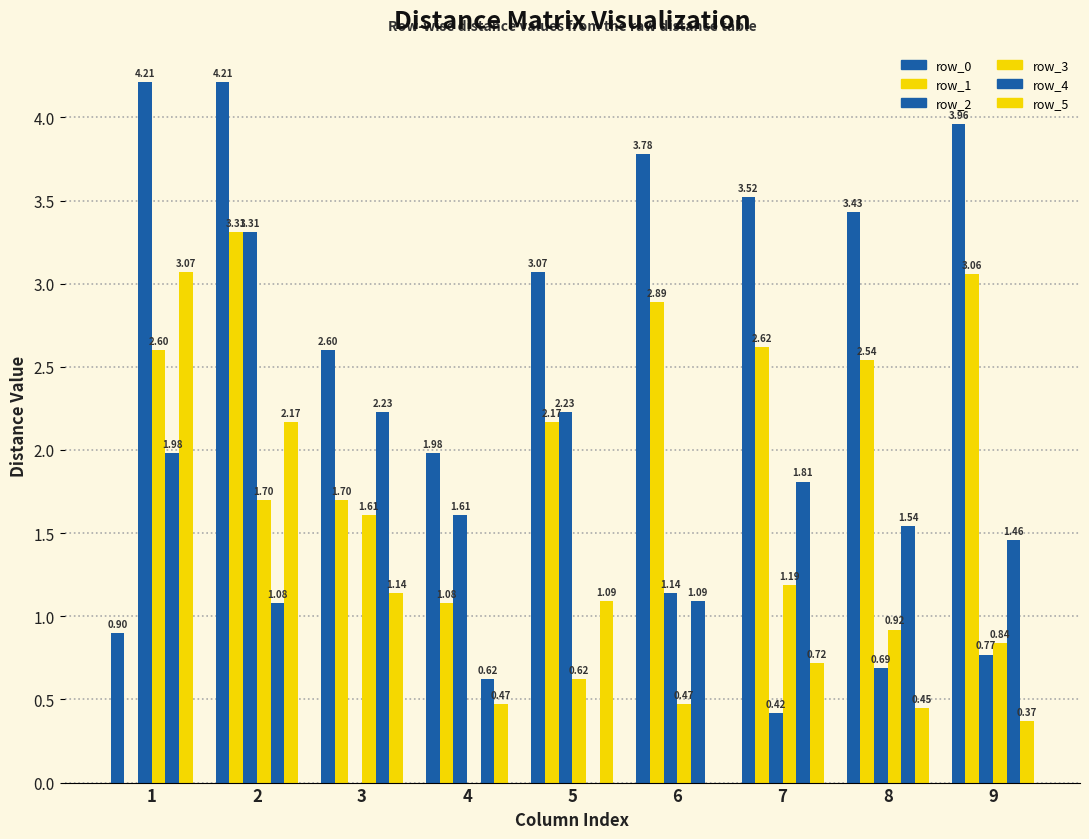

Which label corresponds to the smallest value in the chart?

1